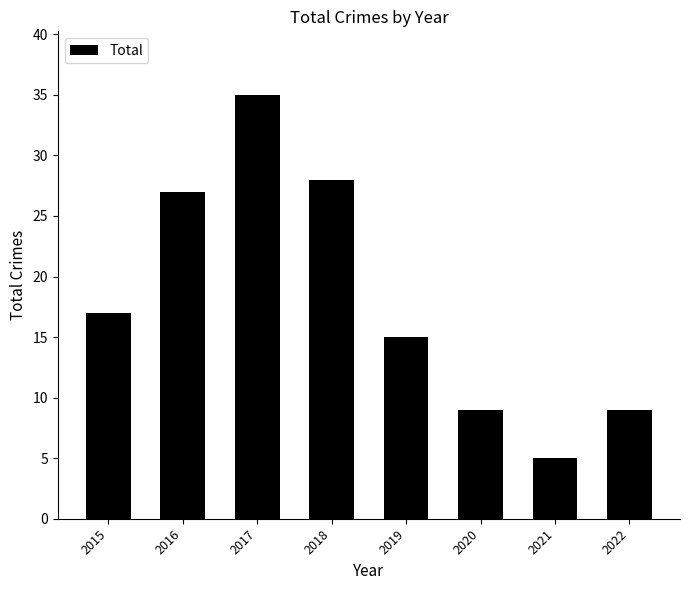

What is the ratio of the value at 2020 to the value at 2015?

0.5